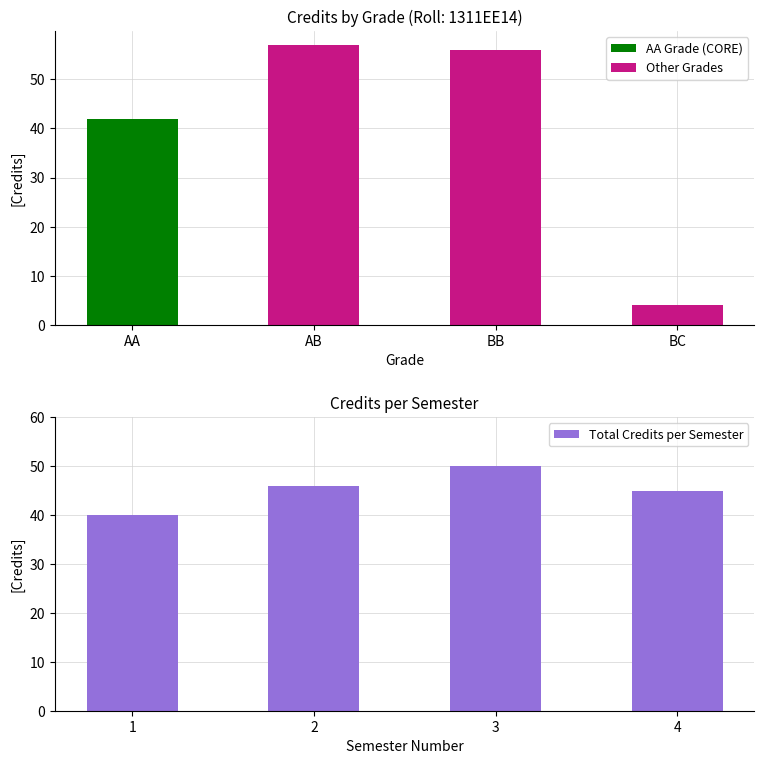

What is the minimum value shown in the chart?

40